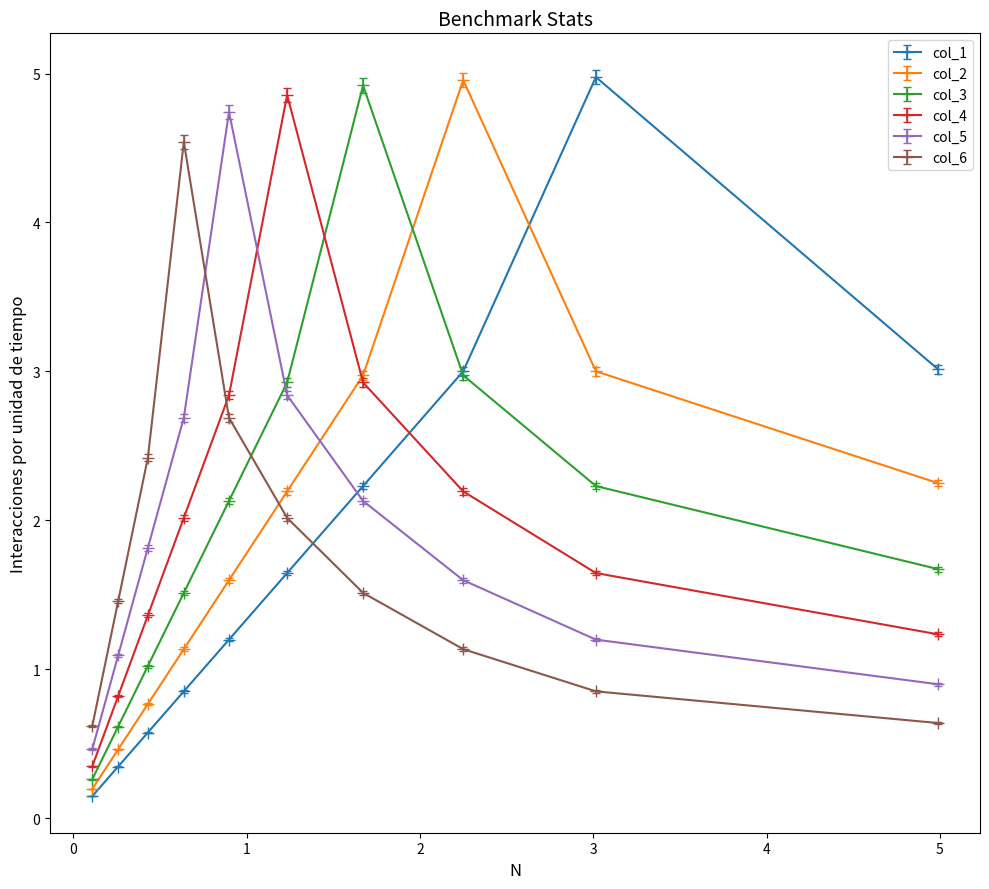

What is the value of the col_4 point at the 6th from the left?

4.9